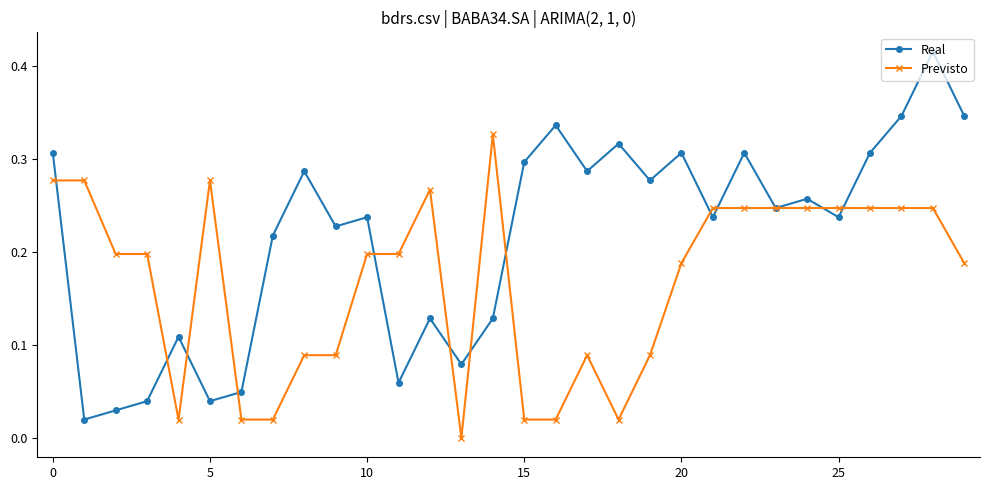

Which series has the largest range (max minus min)?

Real